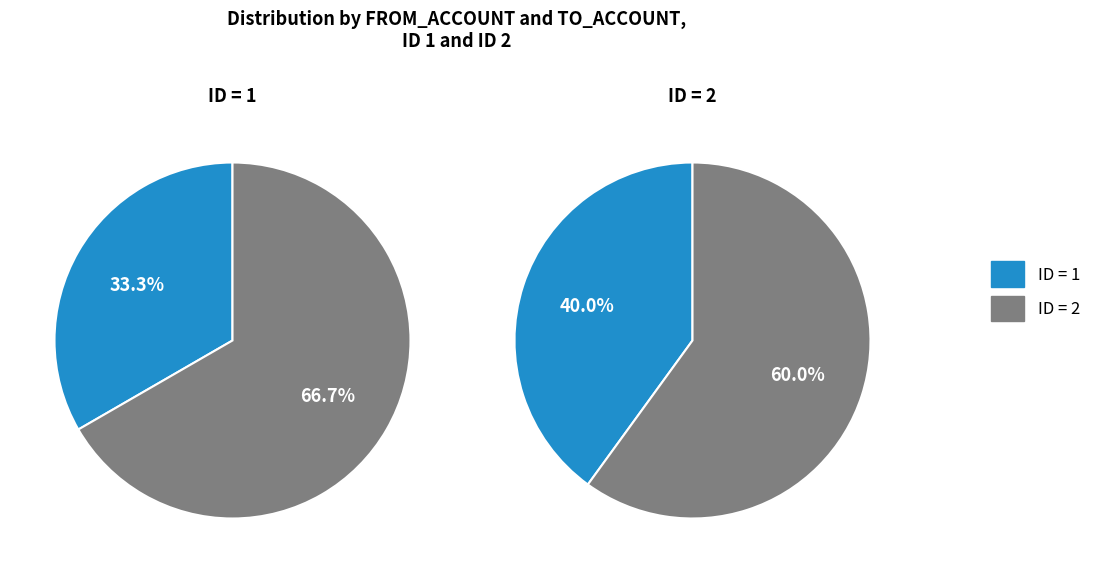

To the nearest percent, what is the difference between the 1 and 2 slice percentages?

33%